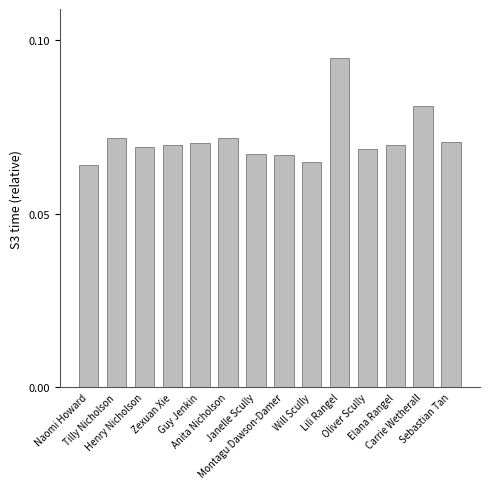

Are the bars horizontal?

No